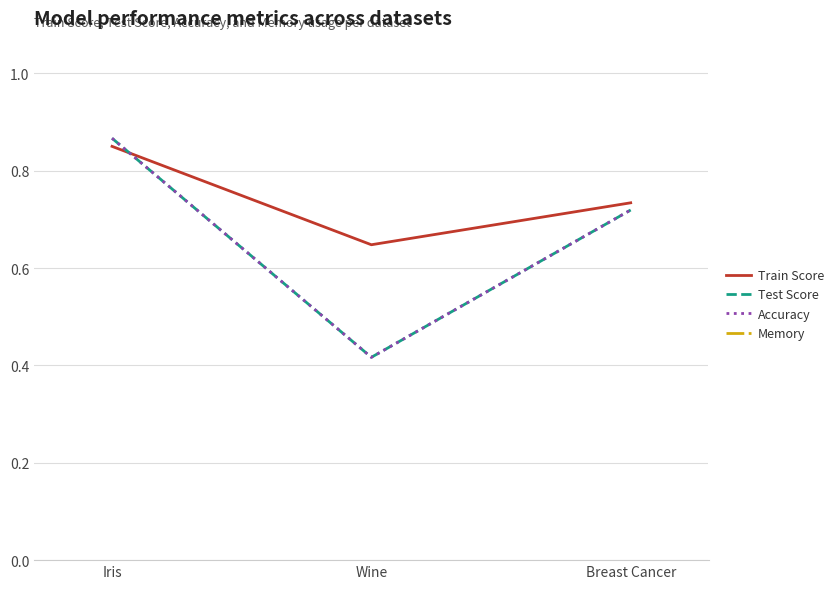

Is the value of Memory at Breast Cancer greater than the value of Train Score at Iris?

Yes